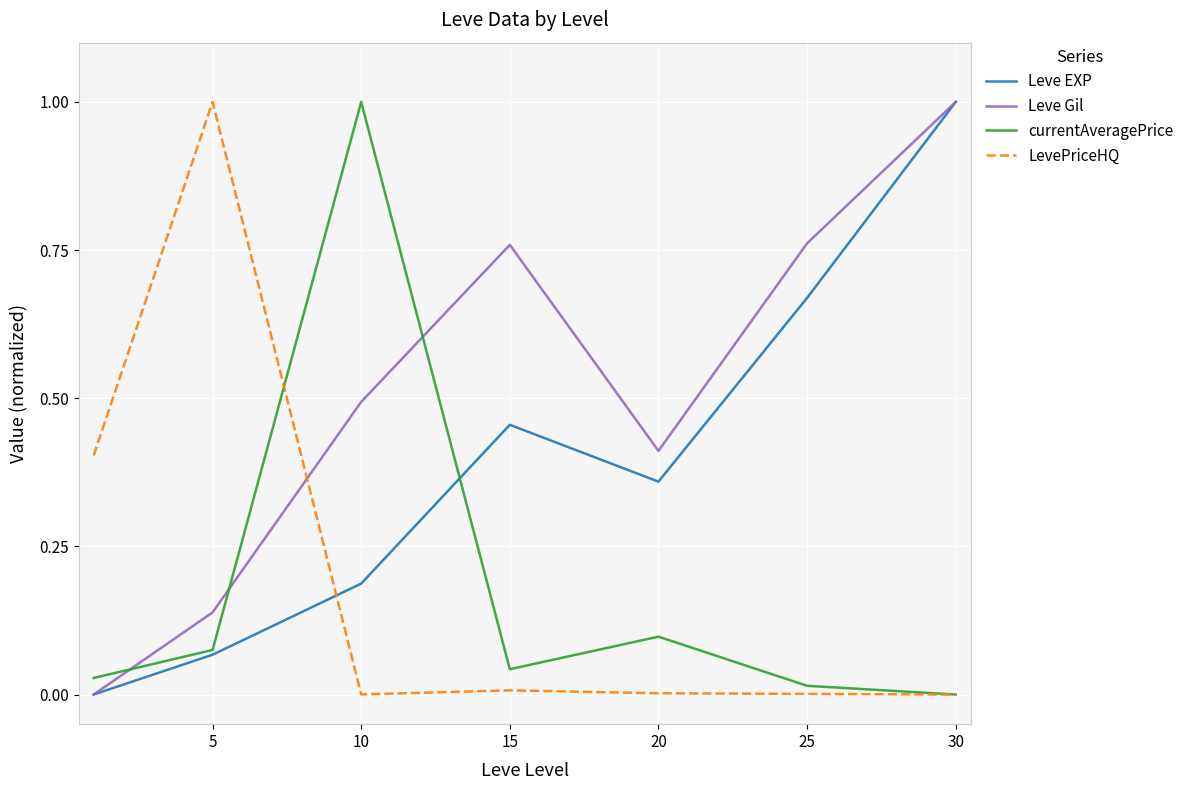

Which series ends up on top after the final intersection of LevePriceHQ and Leve EXP?

Leve EXP